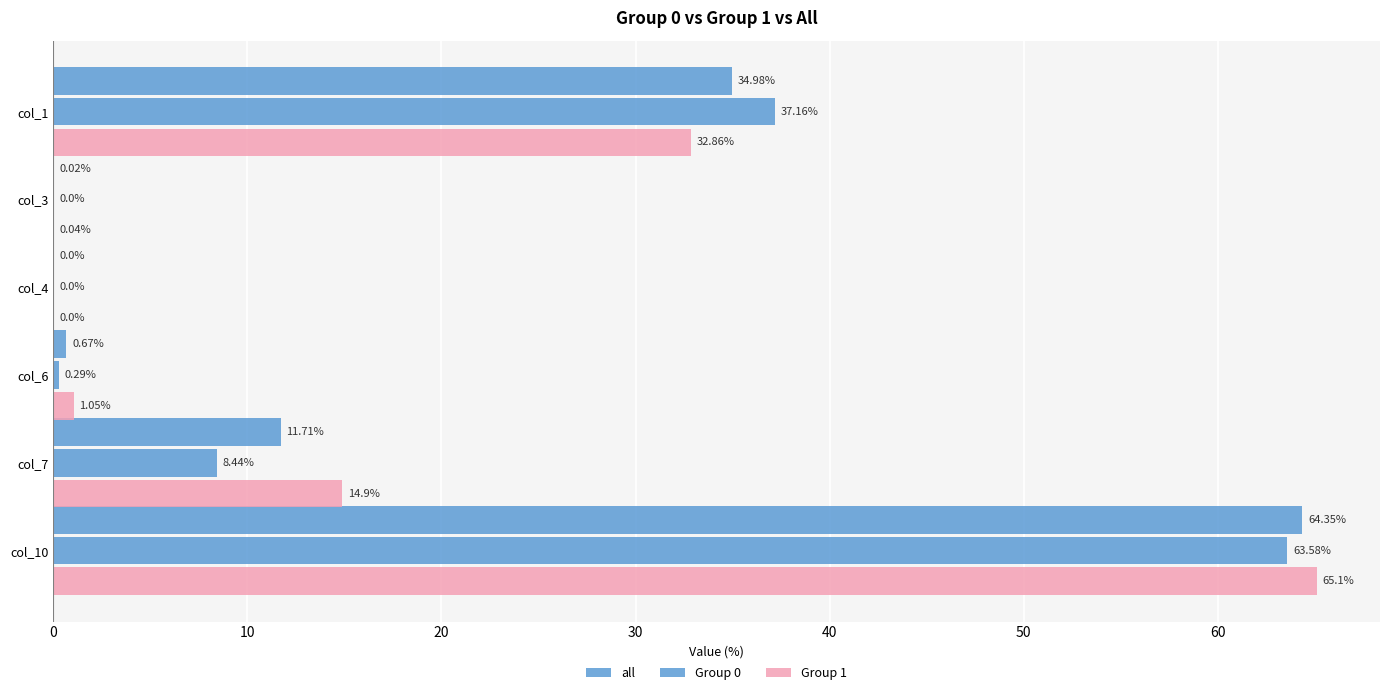

What is the difference between the maximum and minimum values in the all series?

64.3